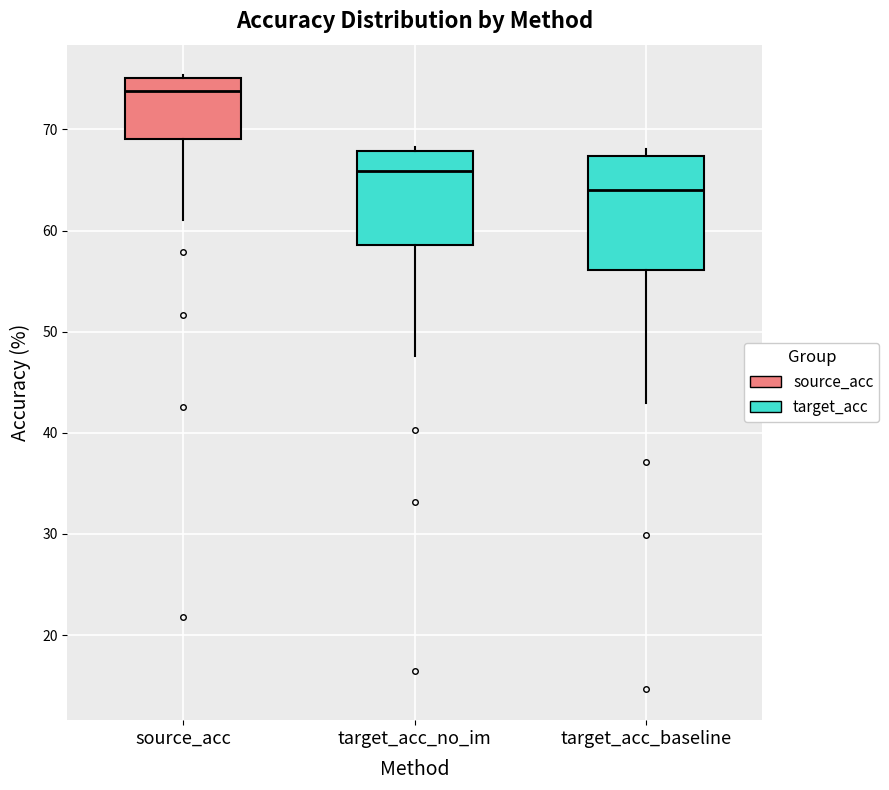

Which box is the tallest, from its lower edge to its upper edge?

target_acc_baseline